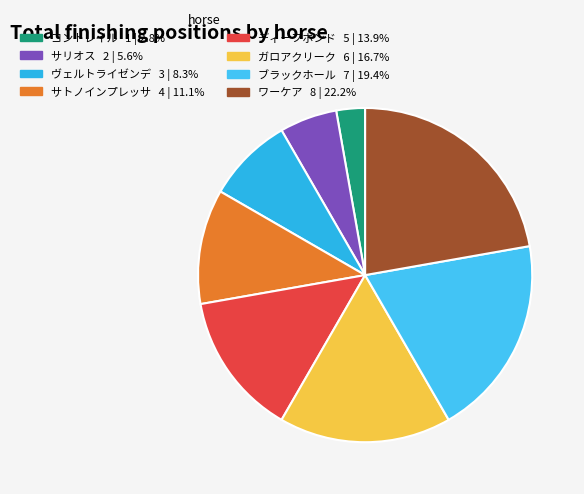

Rank the categories by value from highest to lowest.

ワーケア, ブラックホール, ガロアクリーク, ディープボンド, サトノインプレッサ, ヴェルトライゼンデ, サリオス, コントレイル